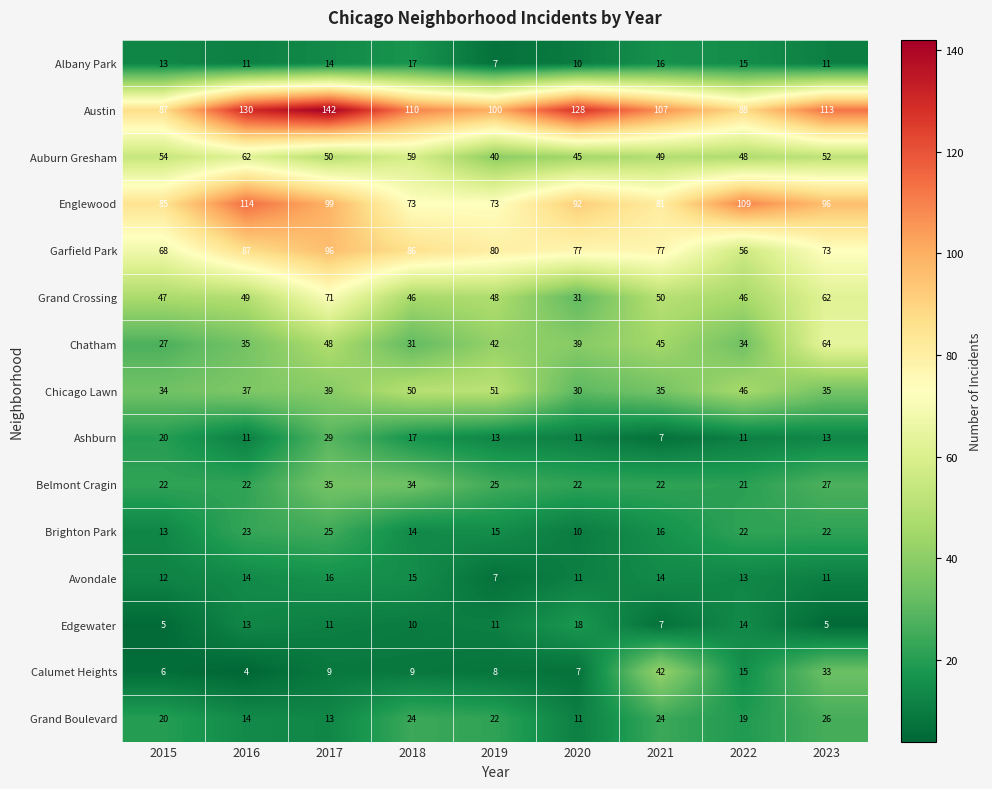

At which category does the chart reach its peak across all series?

2017